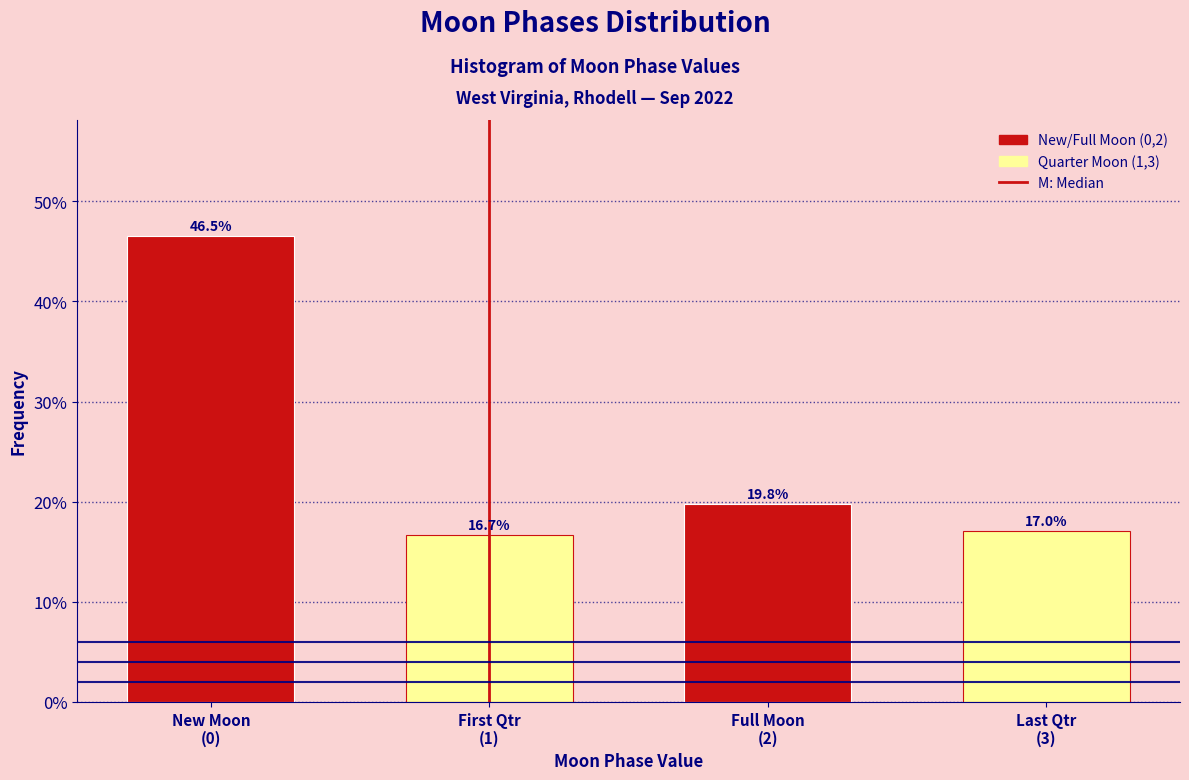

What is the minimum value shown in the chart?

16.7